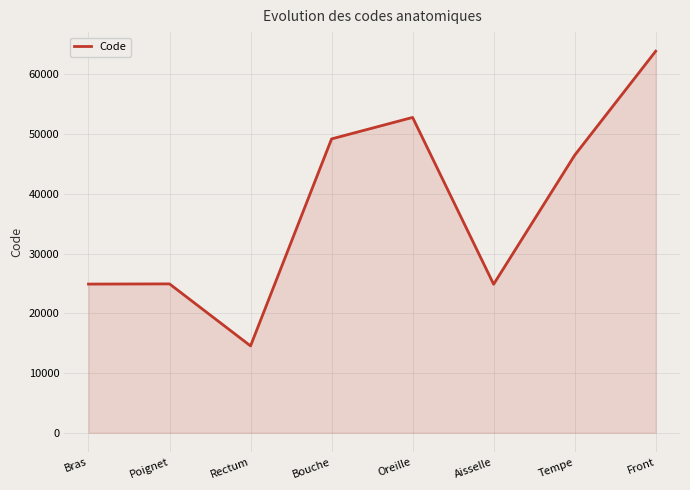

Which category has the lowest value across all series?

Rectum